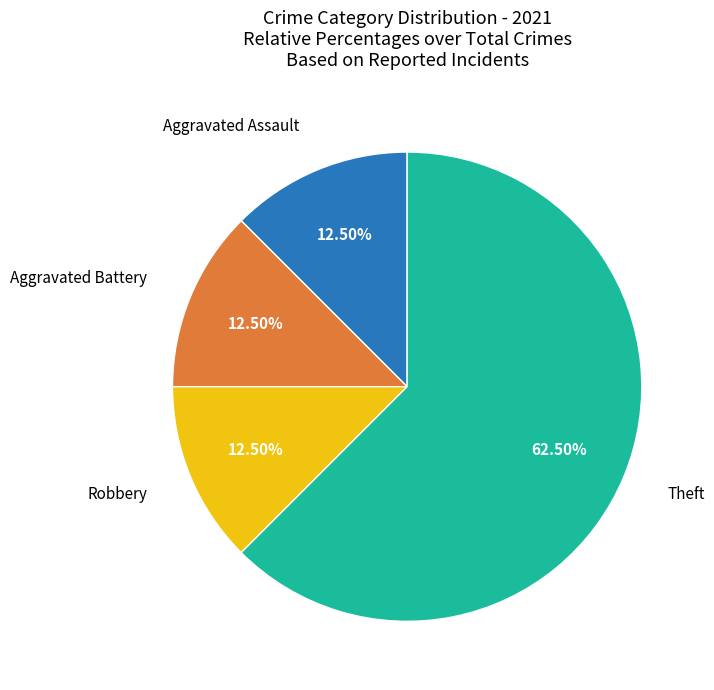

Is there a majority slice in this chart?

Yes